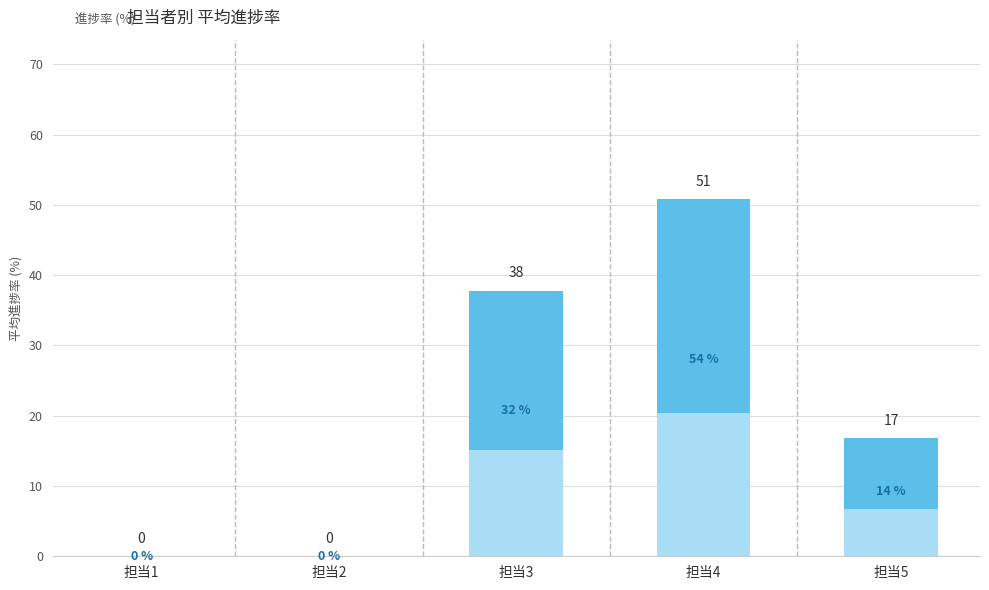

Read the value at 担当3.

37.8